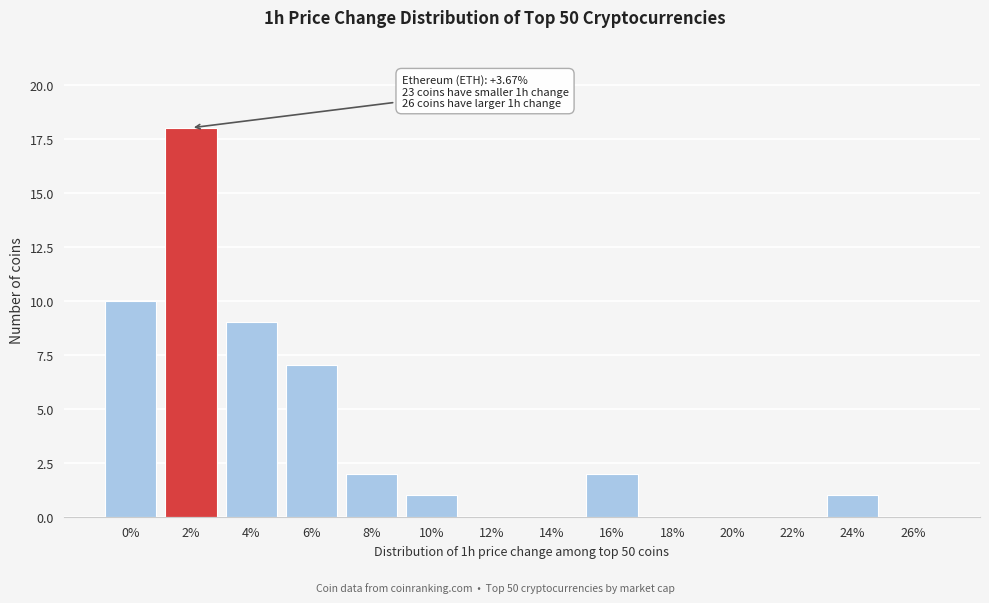

Reading left to right, list all the values displayed in this chart.

0%=10	2%=18	4%=9	6%=7	8%=2	10%=1	12%=0	14%=0	16%=2	18%=0	20%=0	22%=0	24%=1	26%=0